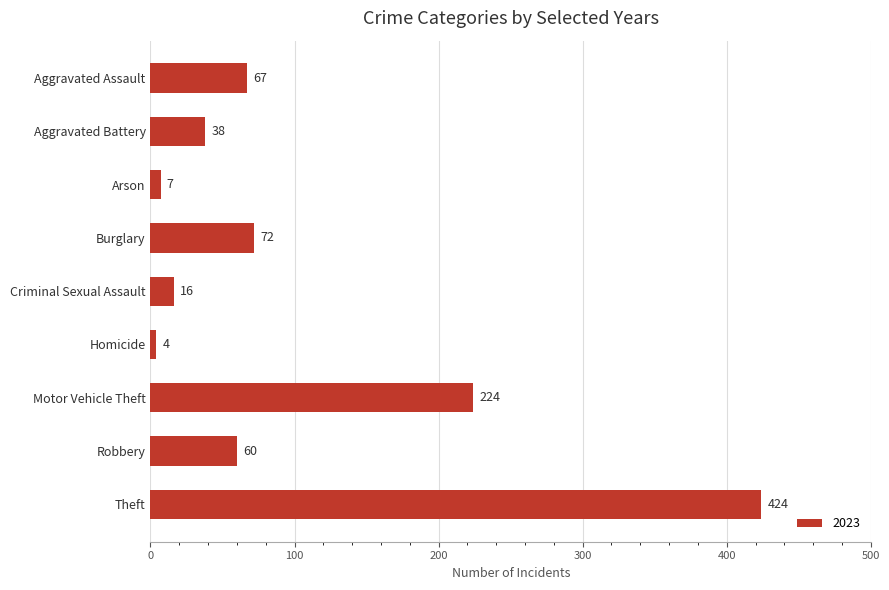

Which category has the highest value across all series?

Theft